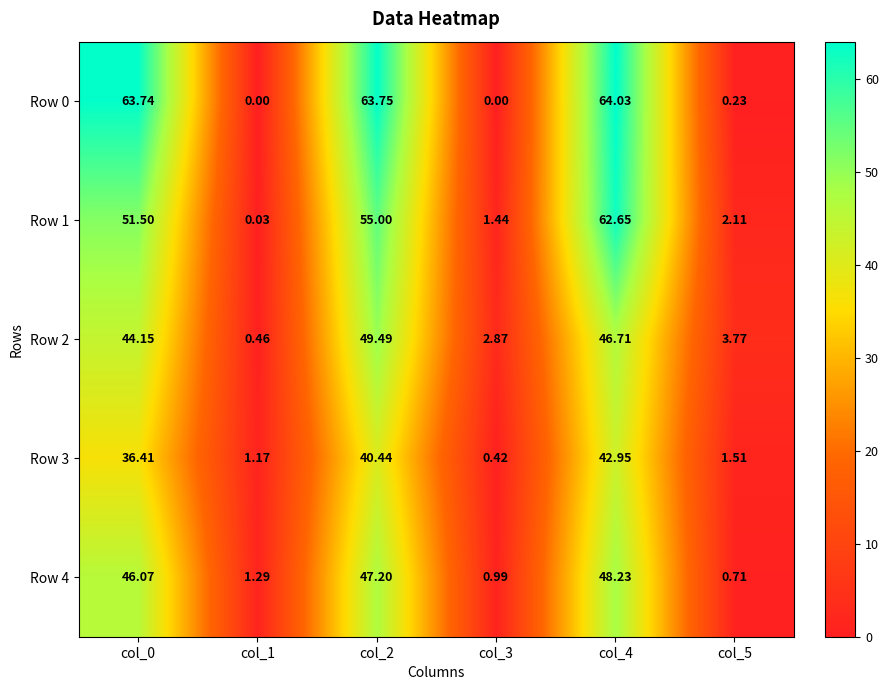

Is the value of Row 0 at col_0 greater than the value of Row 3 at col_2?

Yes